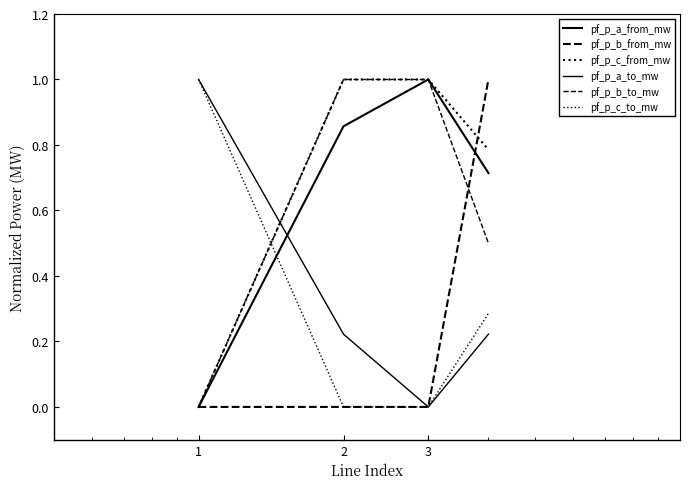

Which series has the largest total across all categories?

pf_p_c_from_mw